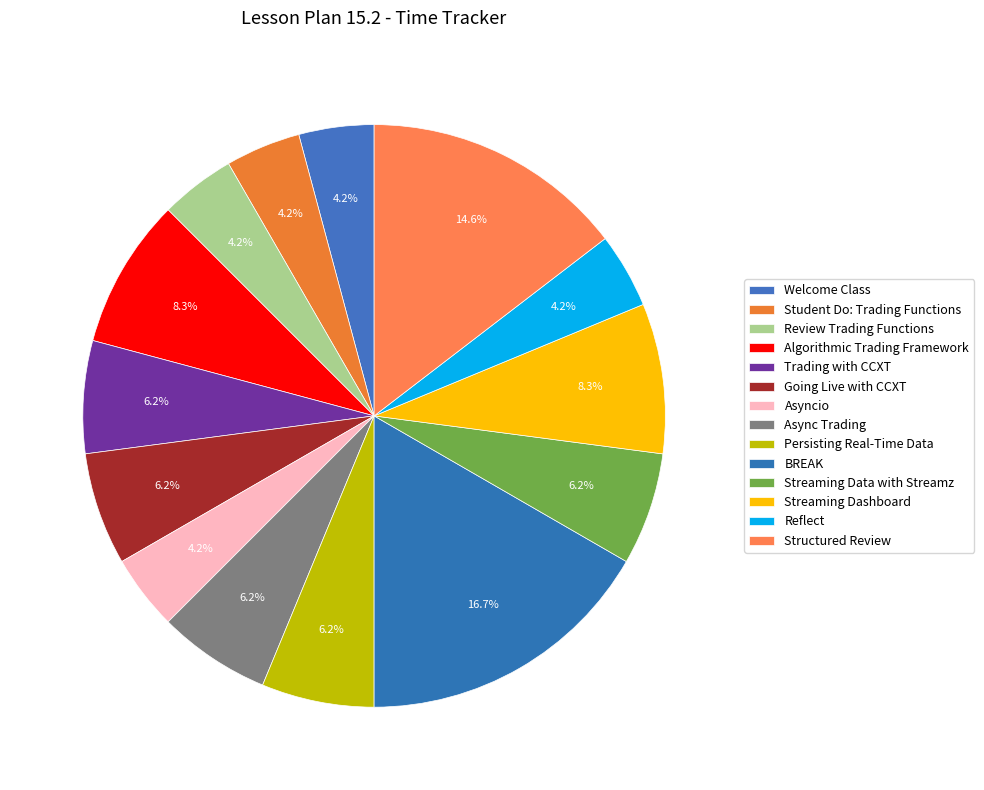

To the nearest percent, what is the difference between the largest and smallest slice percentages?

12%